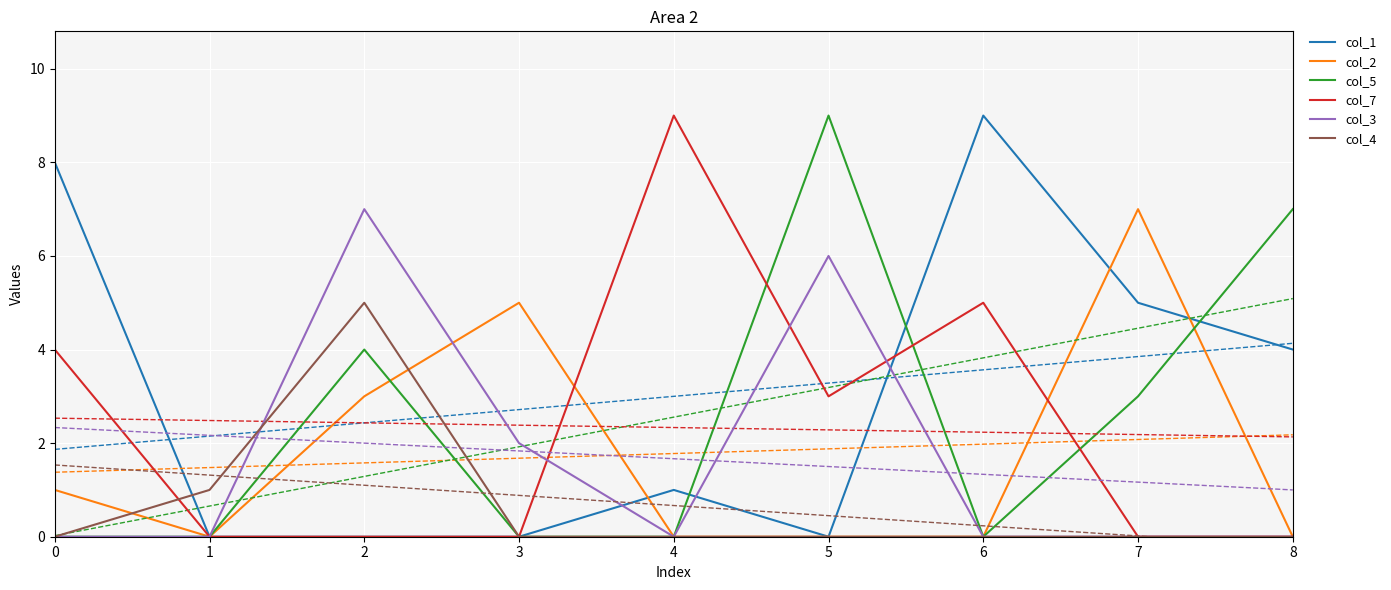

What is the value of the col_2 point at the 1st from the left?

1